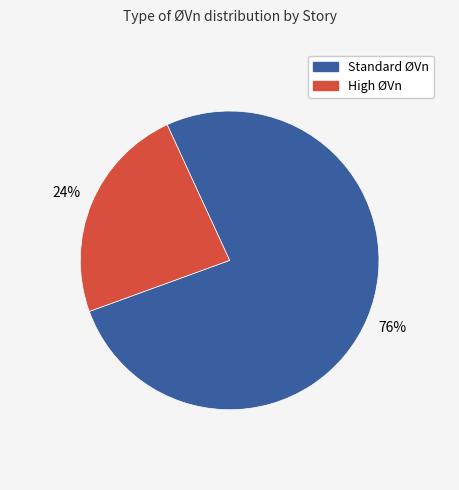

To the nearest percent, what is the average slice percentage?

50%